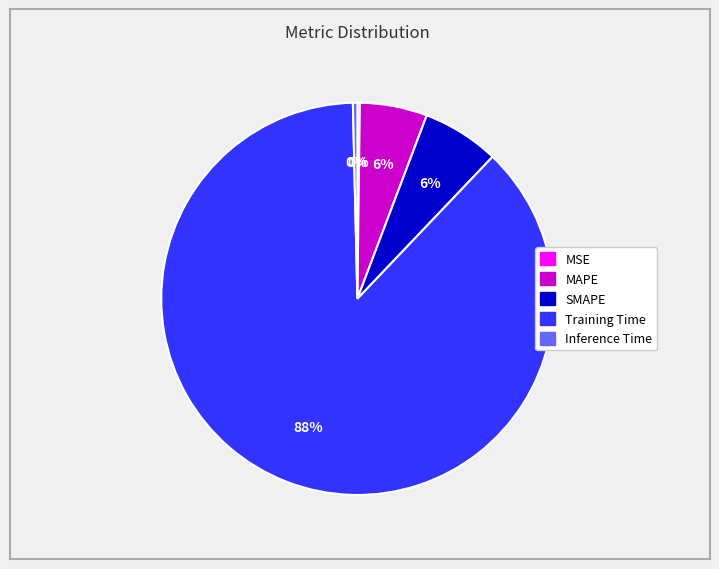

The Training Time slice represents 88% of the pie. True or false?

True